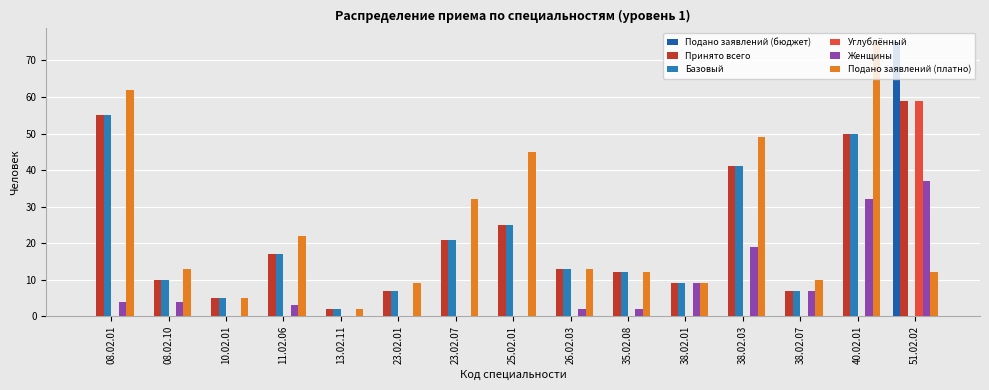

At which category does the chart reach its minimum across all series?

08.02.01